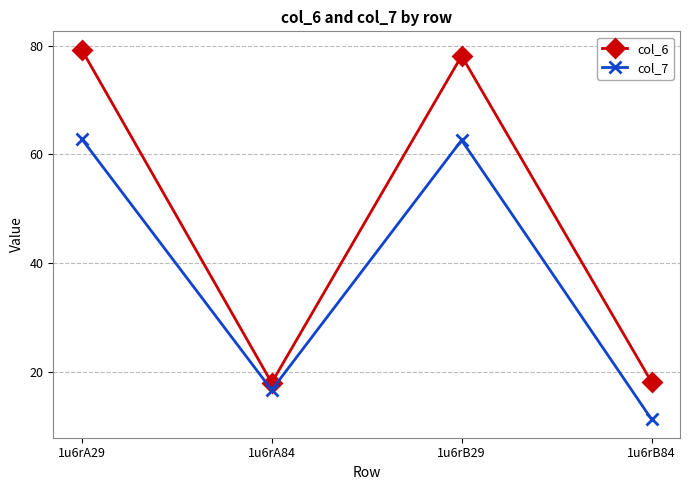

Which series has the largest total across all categories?

col_6